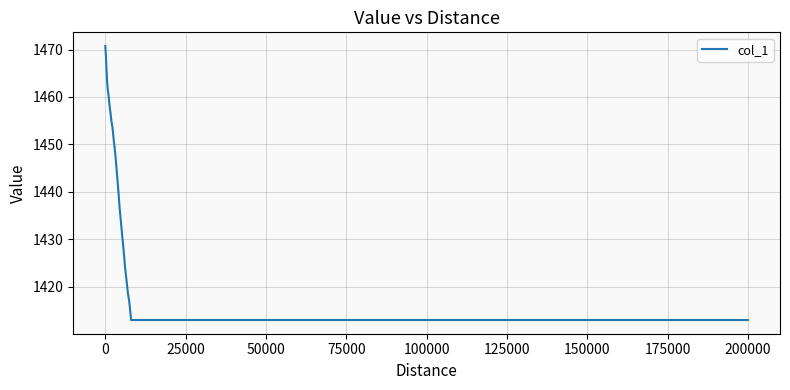

What is the greatest value displayed?

1470.8